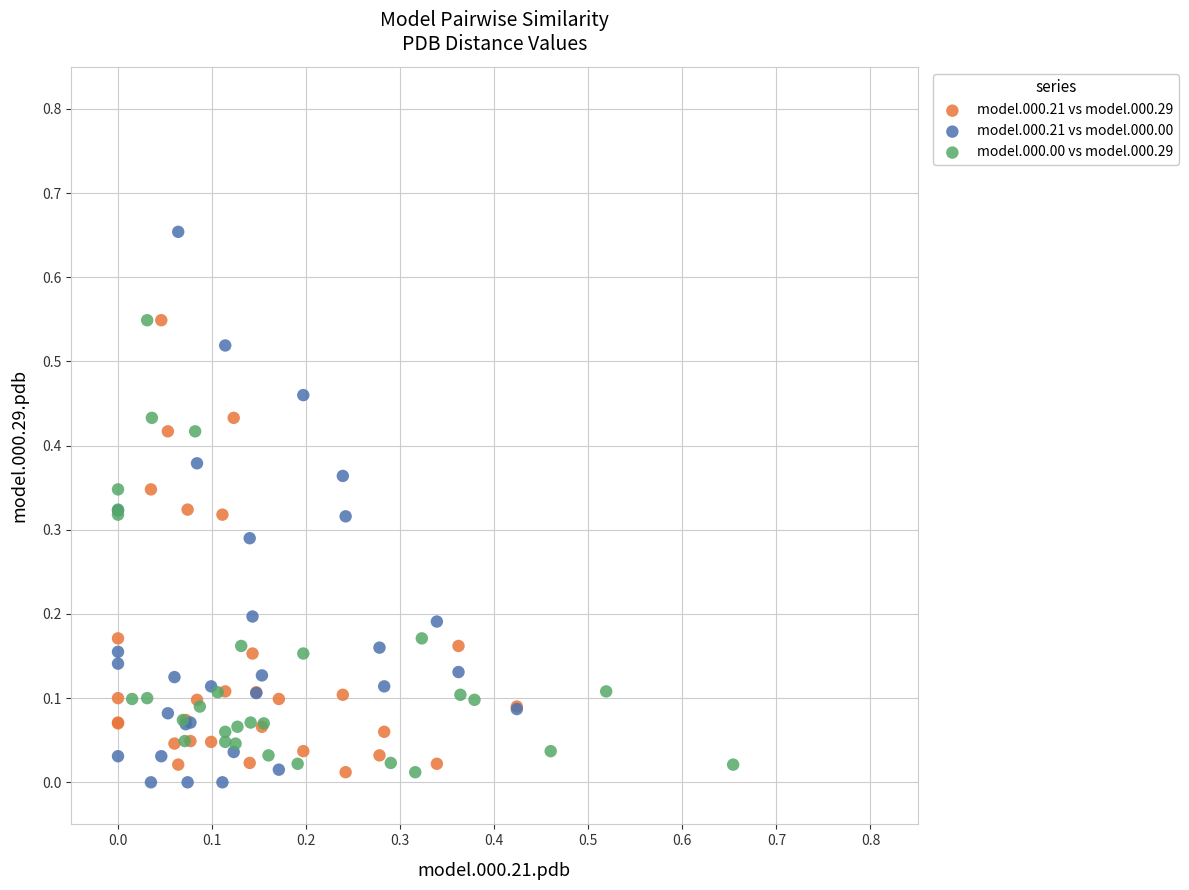

Which series has the largest Y range (max minus min)?

model.000.21 vs model.000.00